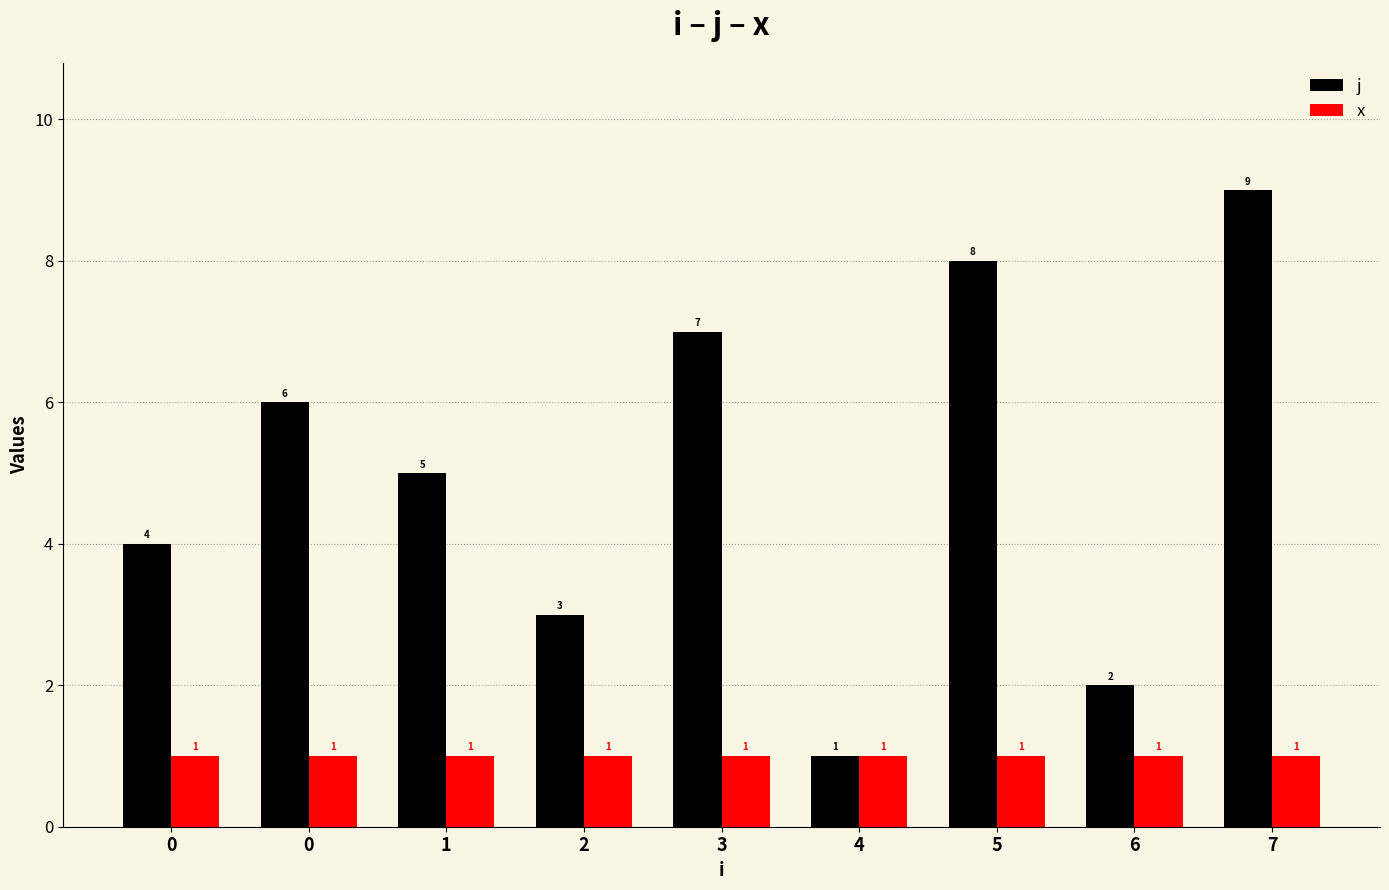

At how many categories does at least one series exceed 8?

1